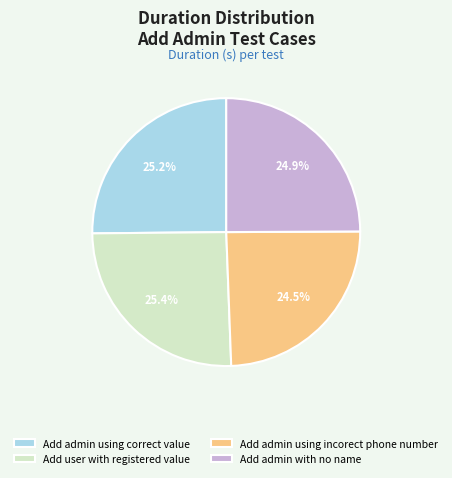

Between Add admin using incorect phone number and Add user with registered value, which is larger?

Add user with registered value